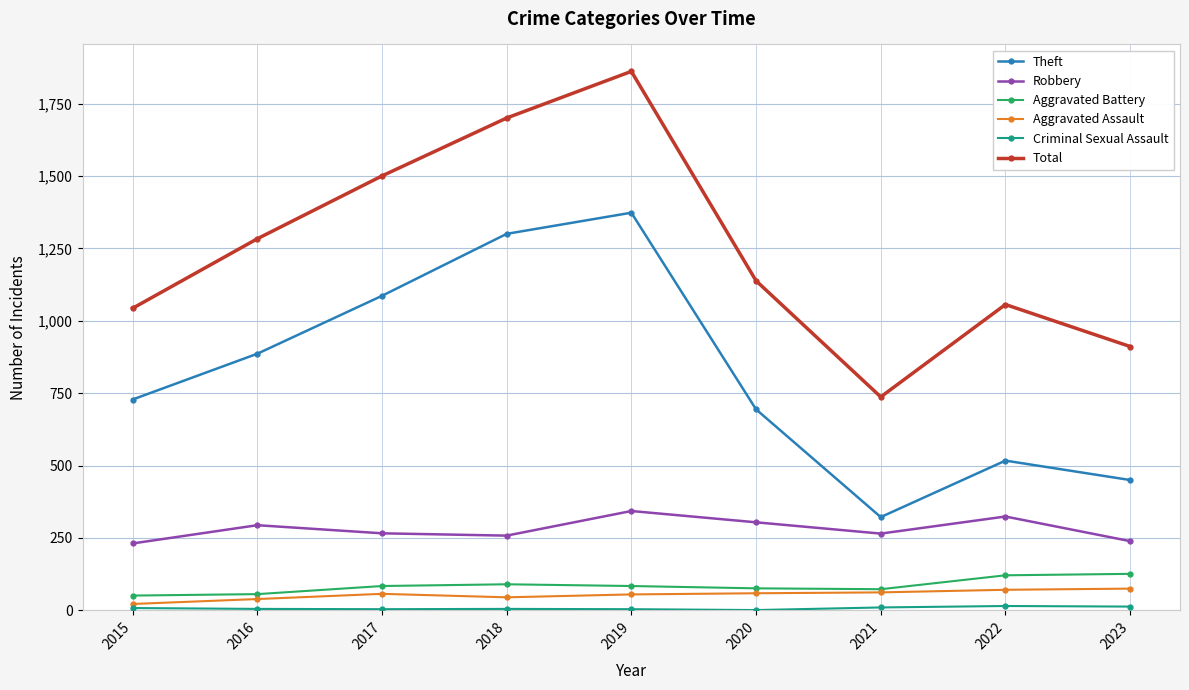

What is the value of the Robbery point at the 2nd from the left?

294